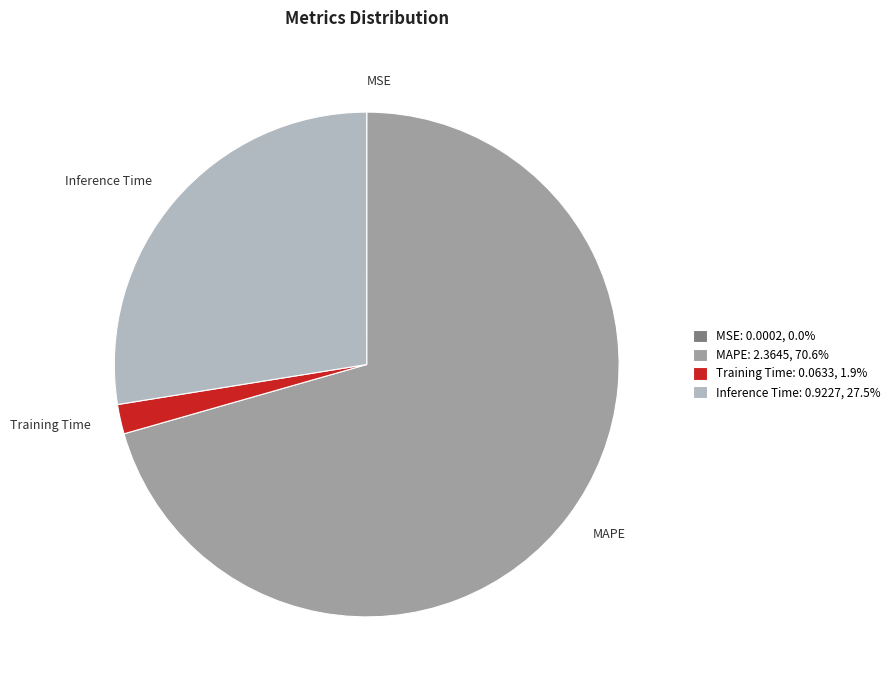

Which has a higher value, MAPE or Inference Time?

MAPE